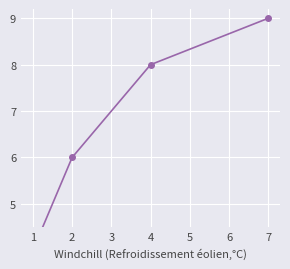

Reading right to left, what are all the values shown in this chart?

9	8	6	4